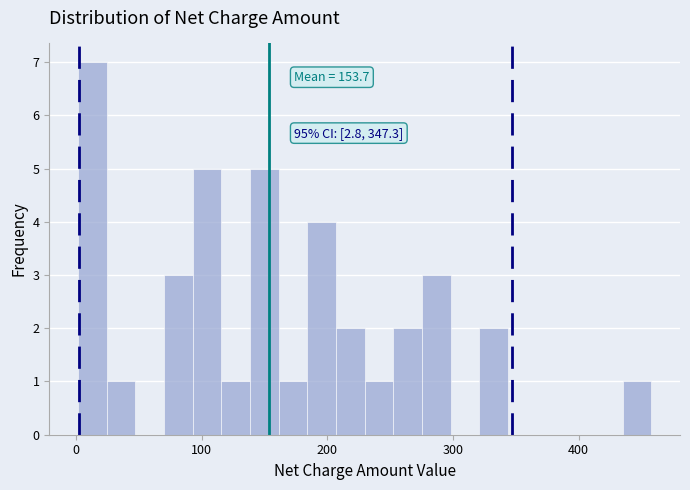

Around what value on the x-axis is the tallest bar? Give the approximate position of its centre, as read against the axis.

10